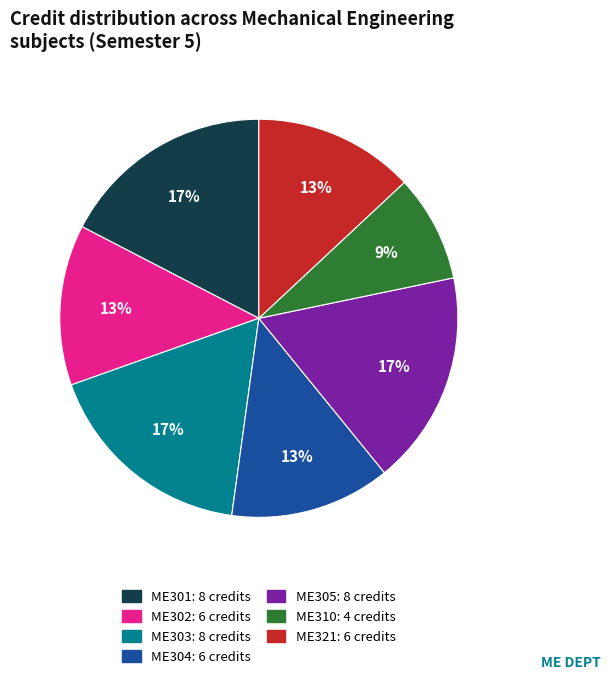

Which category has the smallest portion of the pie?

ME310